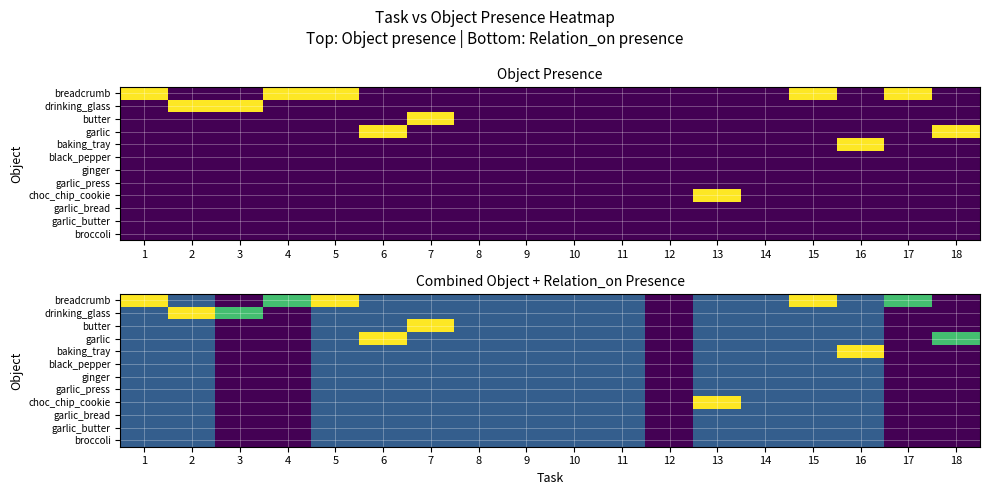

Is the value of garlic_press at 17 greater than the value of choc_chip_cookie at 7?

No